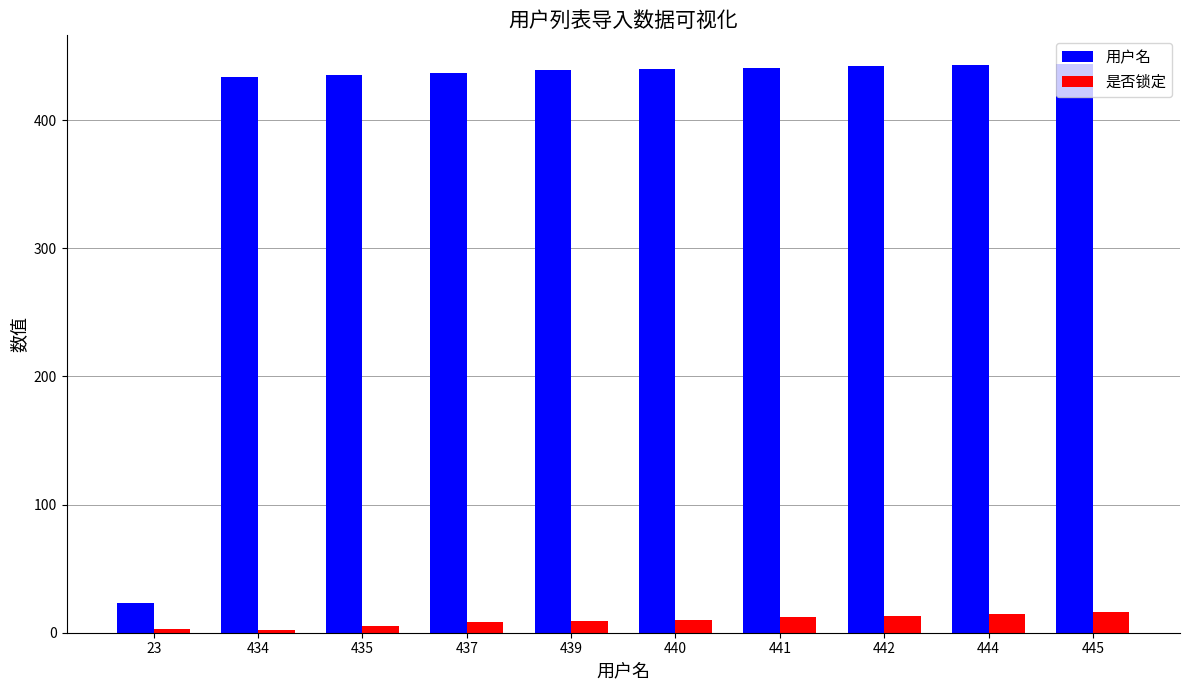

At how many categories does at least one series exceed 360?

9